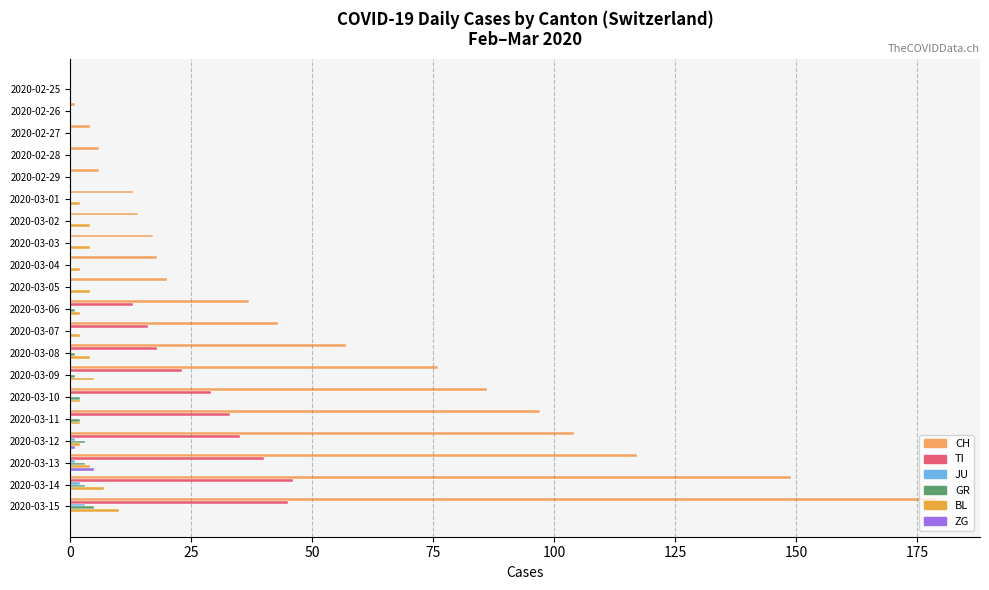

Rank the series by their maximum value, from lowest to highest.

JU, GR, ZG, BL, TI, CH